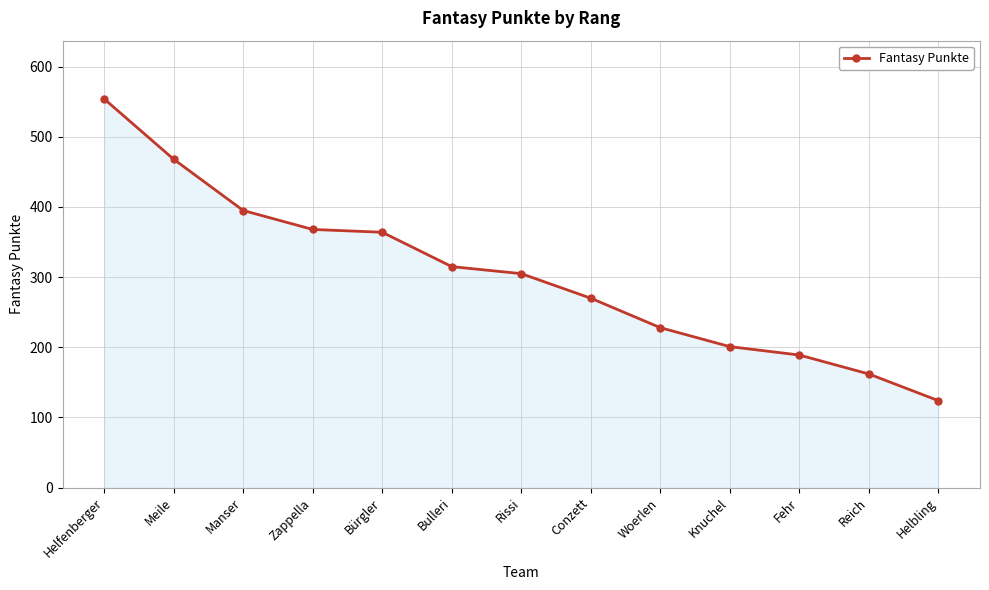

What position from the right is Woerlen?

5